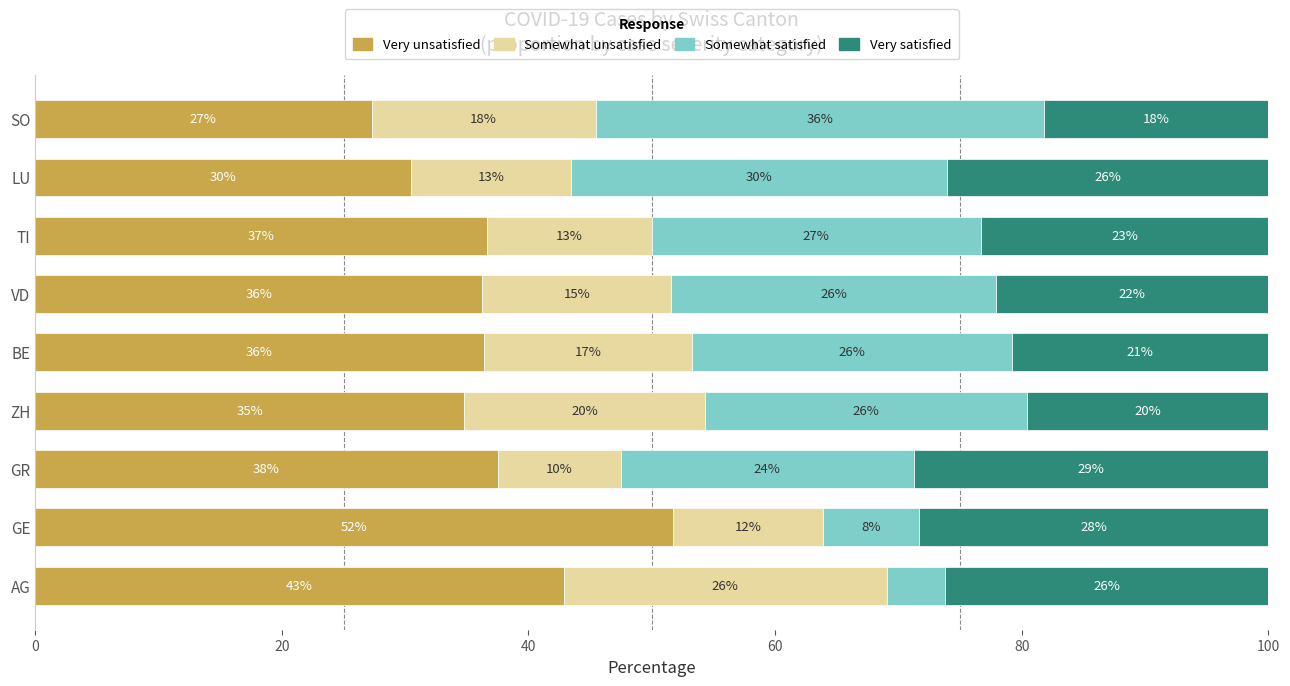

What are all the series names shown in the legend?

Very unsatisfied, Somewhat unsatisfied, Somewhat satisfied, Very satisfied